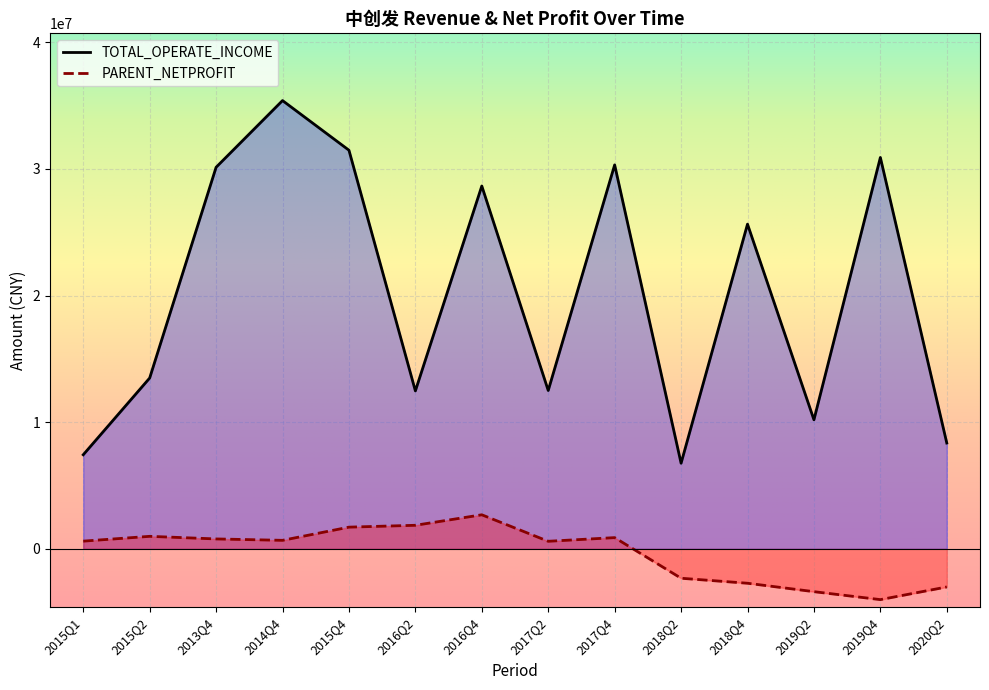

Read the TOTAL_OPERATE_INCOME value at 2017Q4.

30313594.6